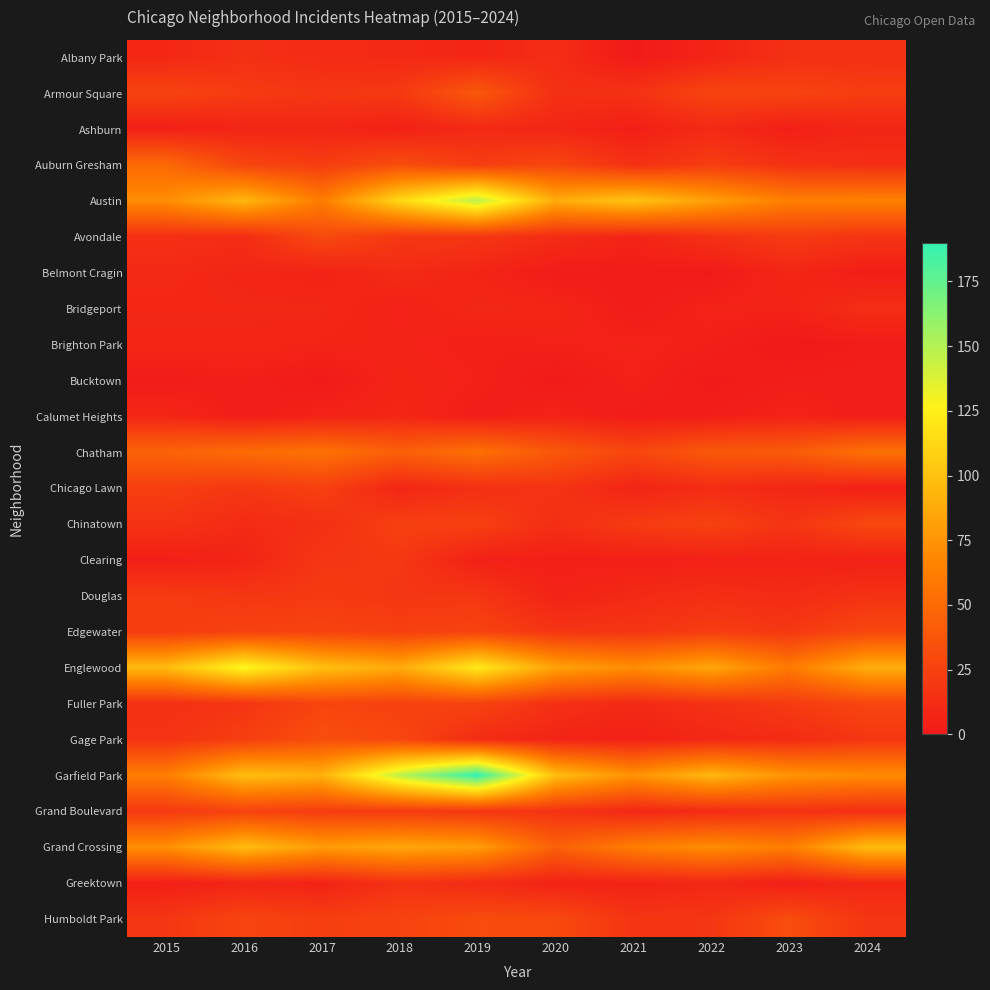

Between 2016 and 2017, which series saw the biggest shift?

Austin